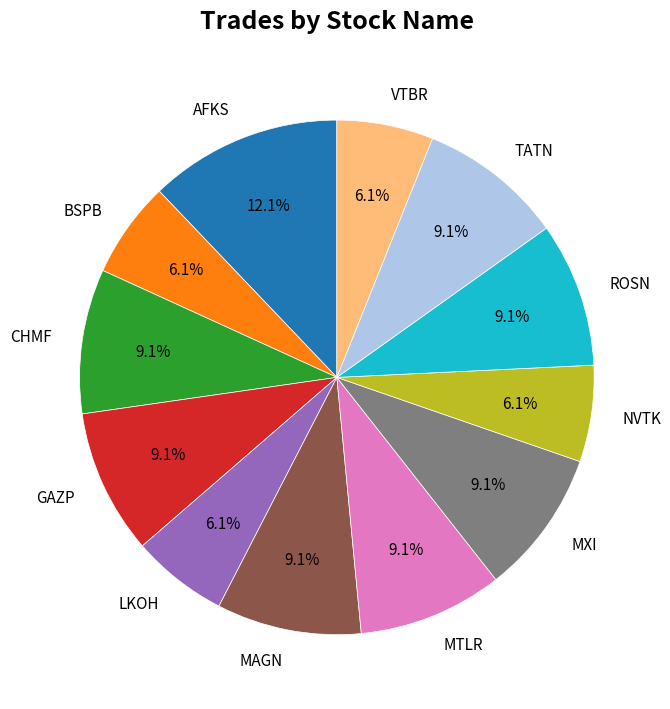

Does BSPB account for over 50% of the chart?

No